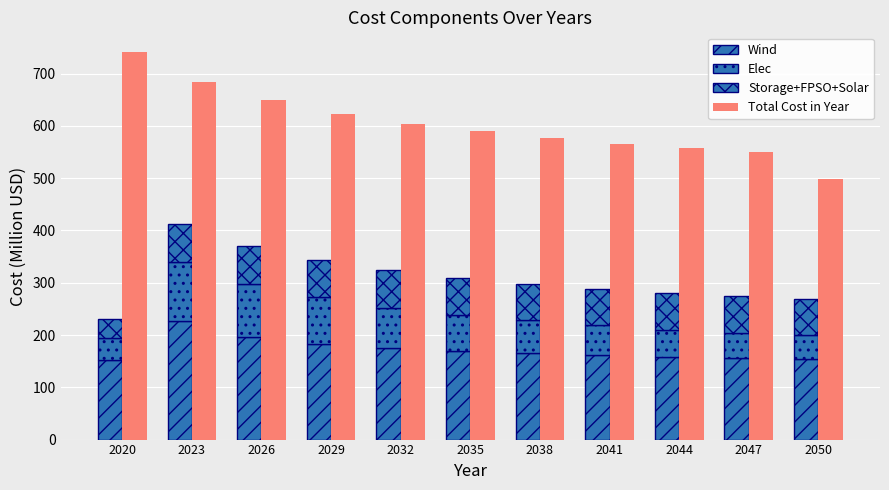

What is the total value across all series at 2032?

927.7